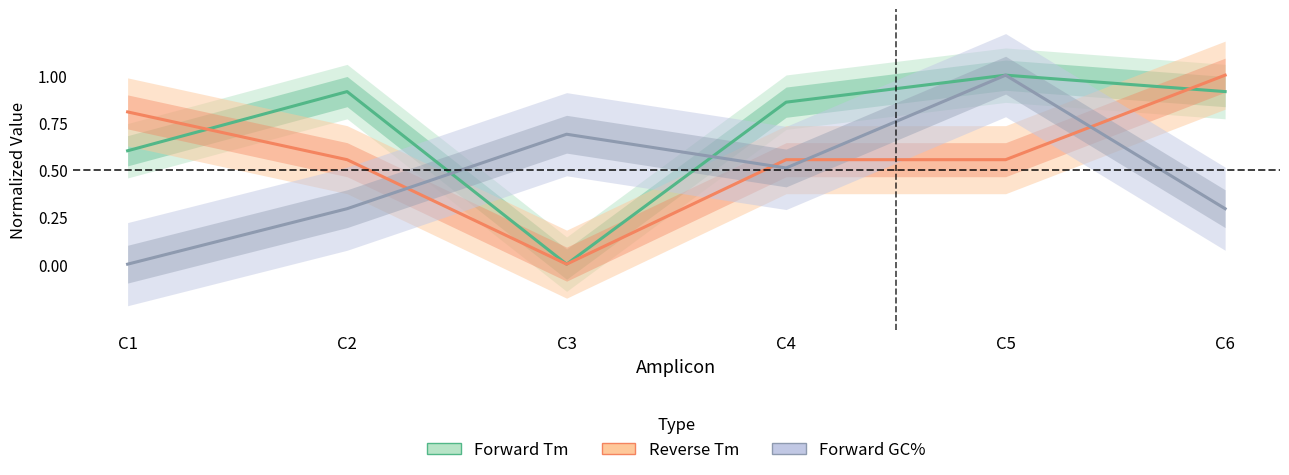

How many lines are shown in the chart?

3